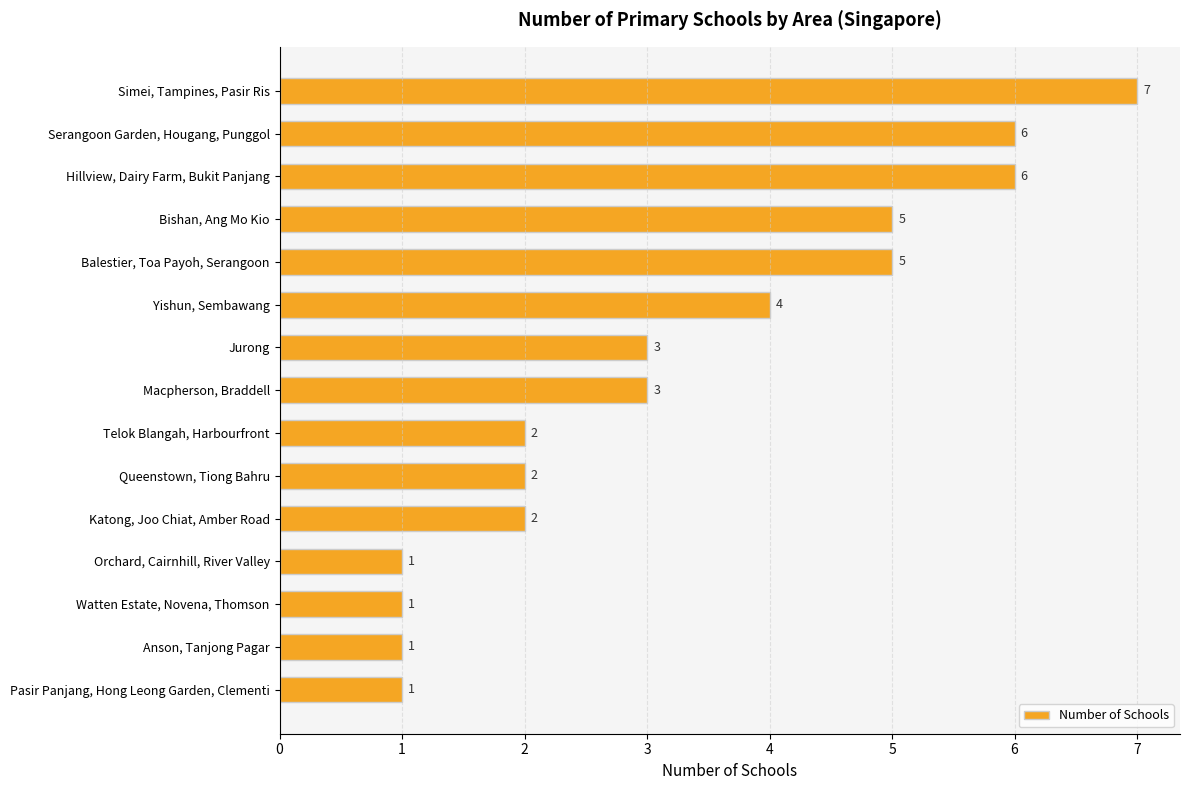

Reading top to bottom, what are all the values shown in this chart?

Simei, Tampines, Pasir Ris=7	Serangoon Garden, Hougang, Punggol=6	Hillview, Dairy Farm, Bukit Panjang=6	Bishan, Ang Mo Kio=5	Balestier, Toa Payoh, Serangoon=5	Yishun, Sembawang=4	Jurong=3	Macpherson, Braddell=3	Telok Blangah, Harbourfront=2	Queenstown, Tiong Bahru=2	Katong, Joo Chiat, Amber Road=2	Orchard, Cairnhill, River Valley=1	Watten Estate, Novena, Thomson=1	Anson, Tanjong Pagar=1	Pasir Panjang, Hong Leong Garden, Clementi=1